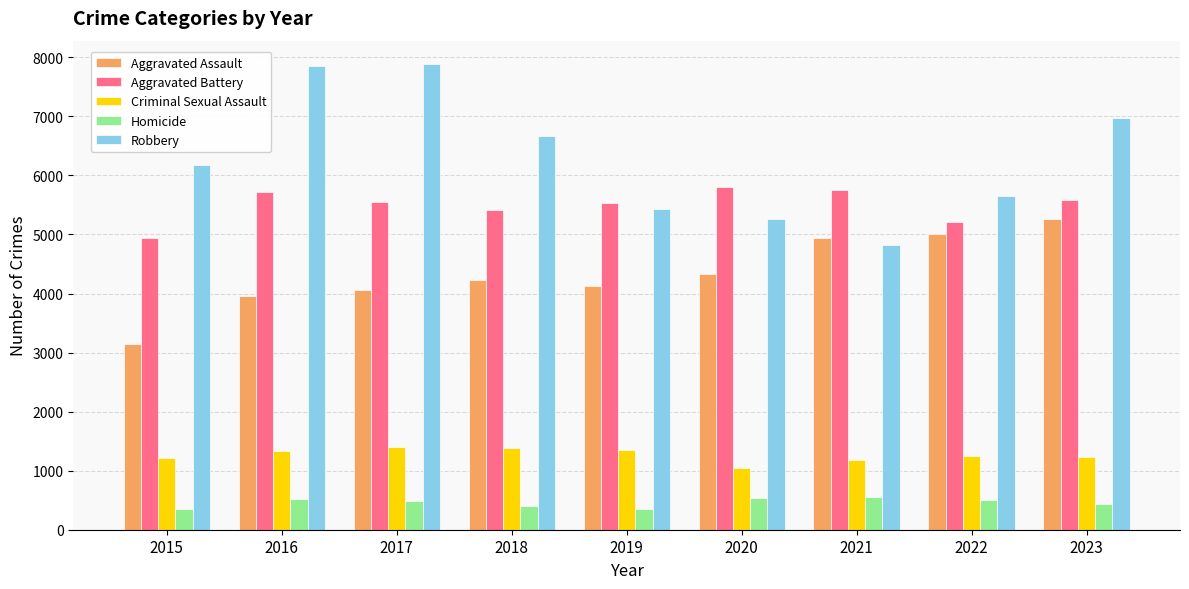

The value of Aggravated Assault at 2022 is 3194. True or false?

False